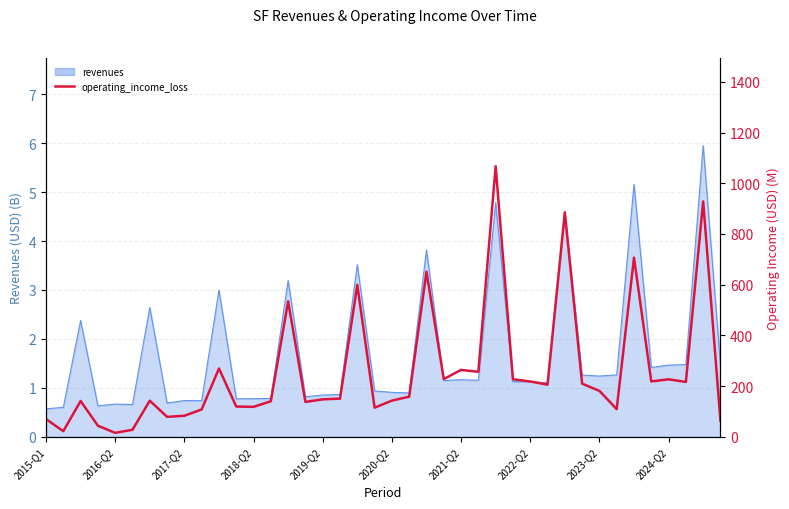

How many lines are shown in the chart?

1